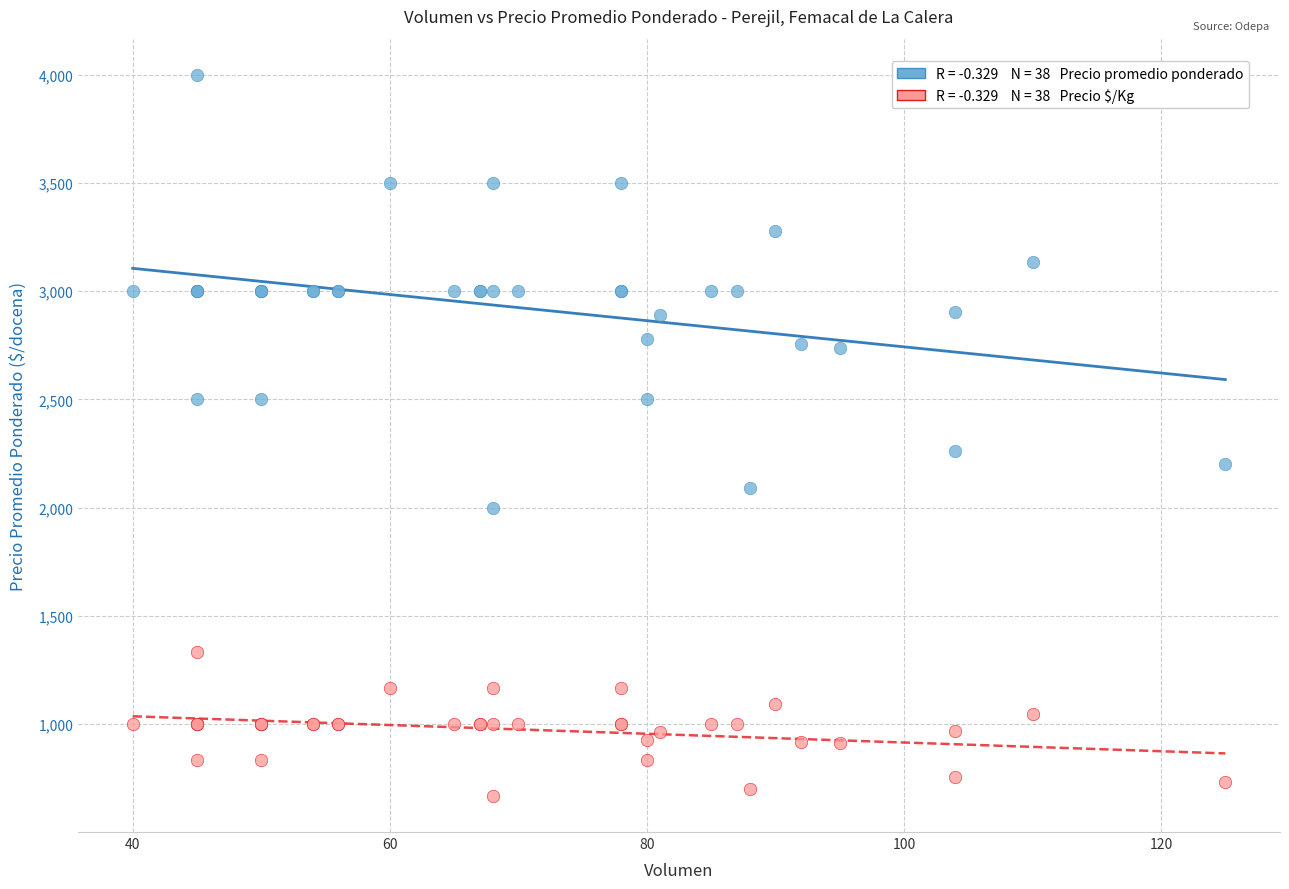

Across all series, what Y value is closest to 2333?

2260